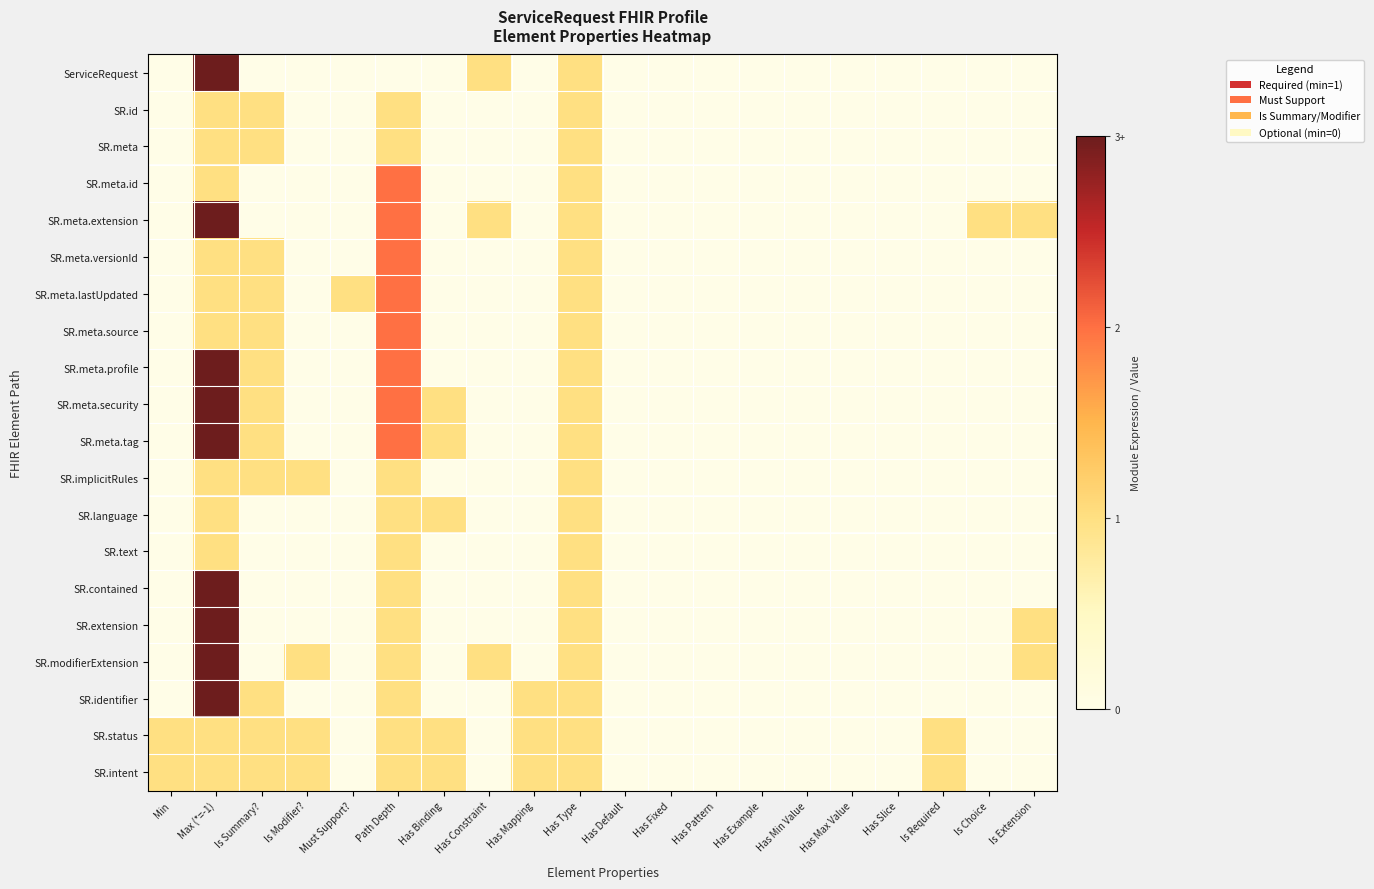

What is the total value across all series at Max (*=-1)?

38